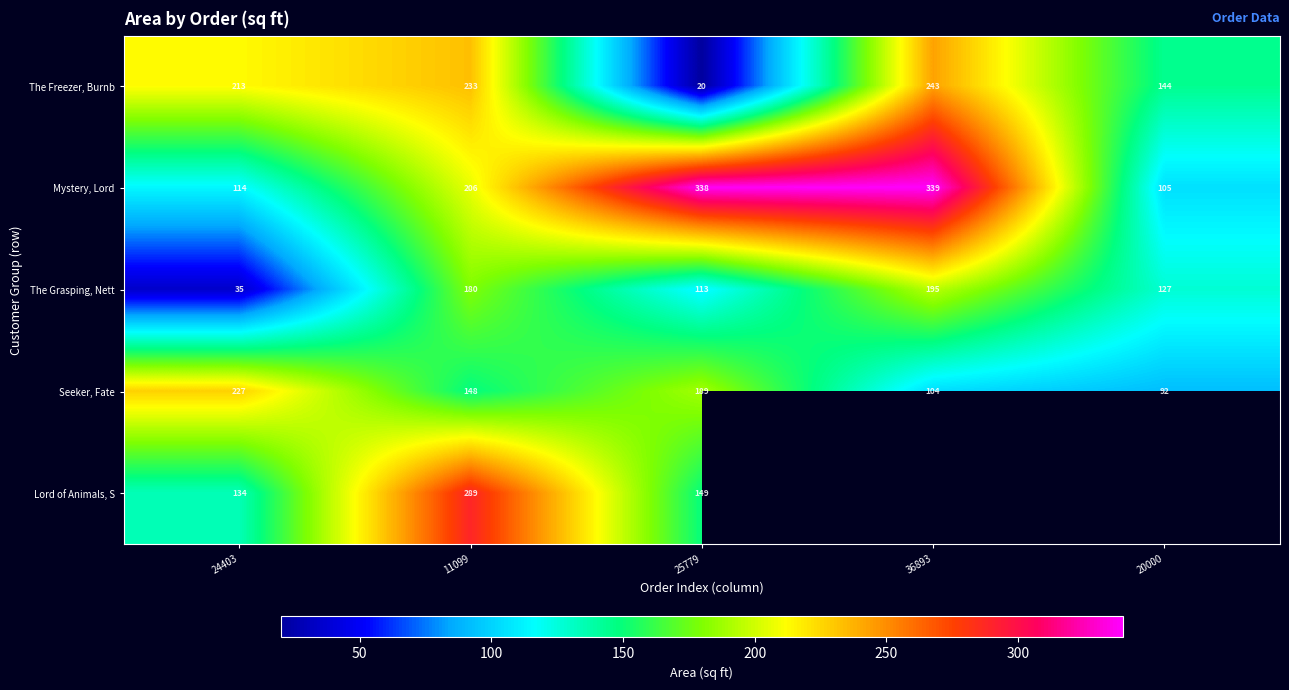

Rank the categories by Mystery, Lord value from highest to lowest.

36893, 25779, 11099, 24403, 20000